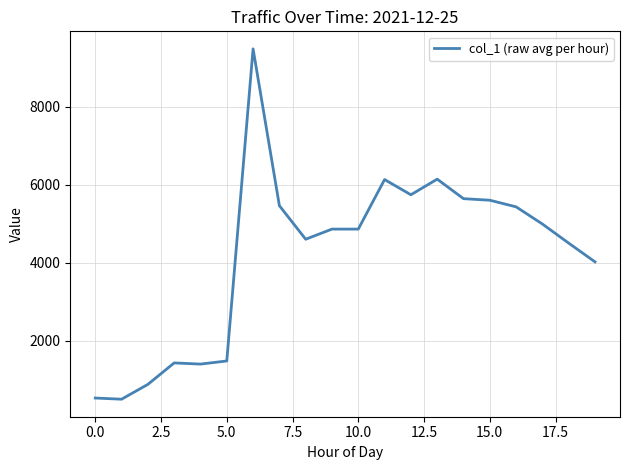

What is the maximum value shown in the chart?

9479.8